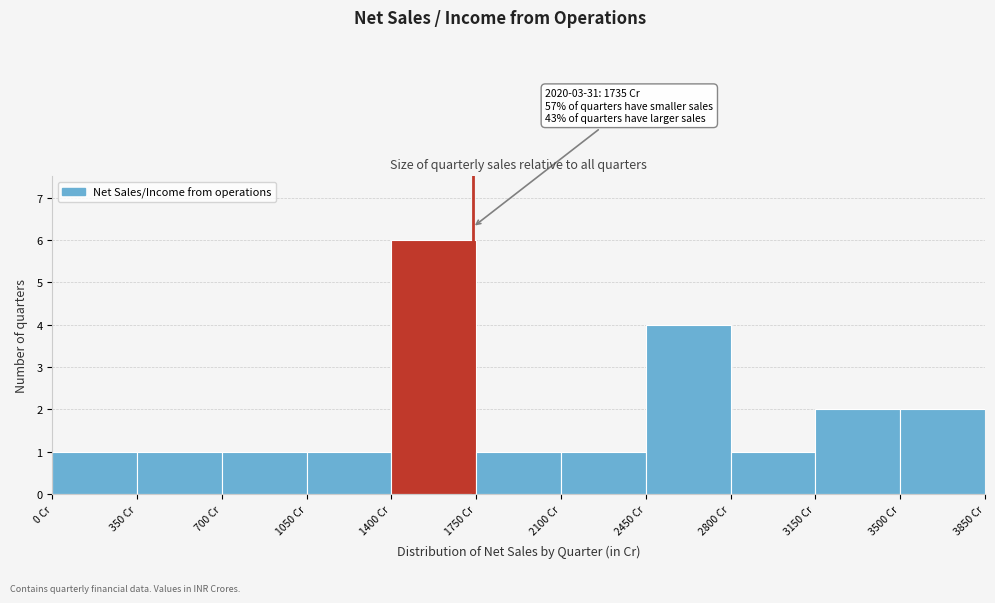

Over which range of the x-axis is the bar tallest?

1400 to 1750